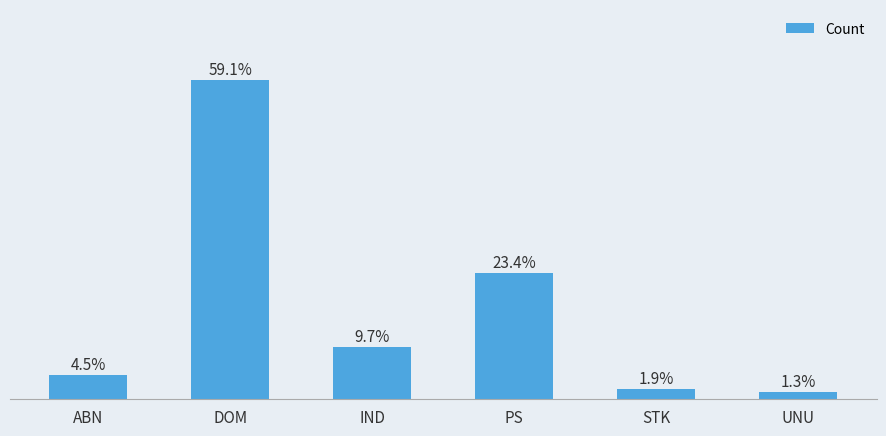

Does the chart contain any negative values?

No